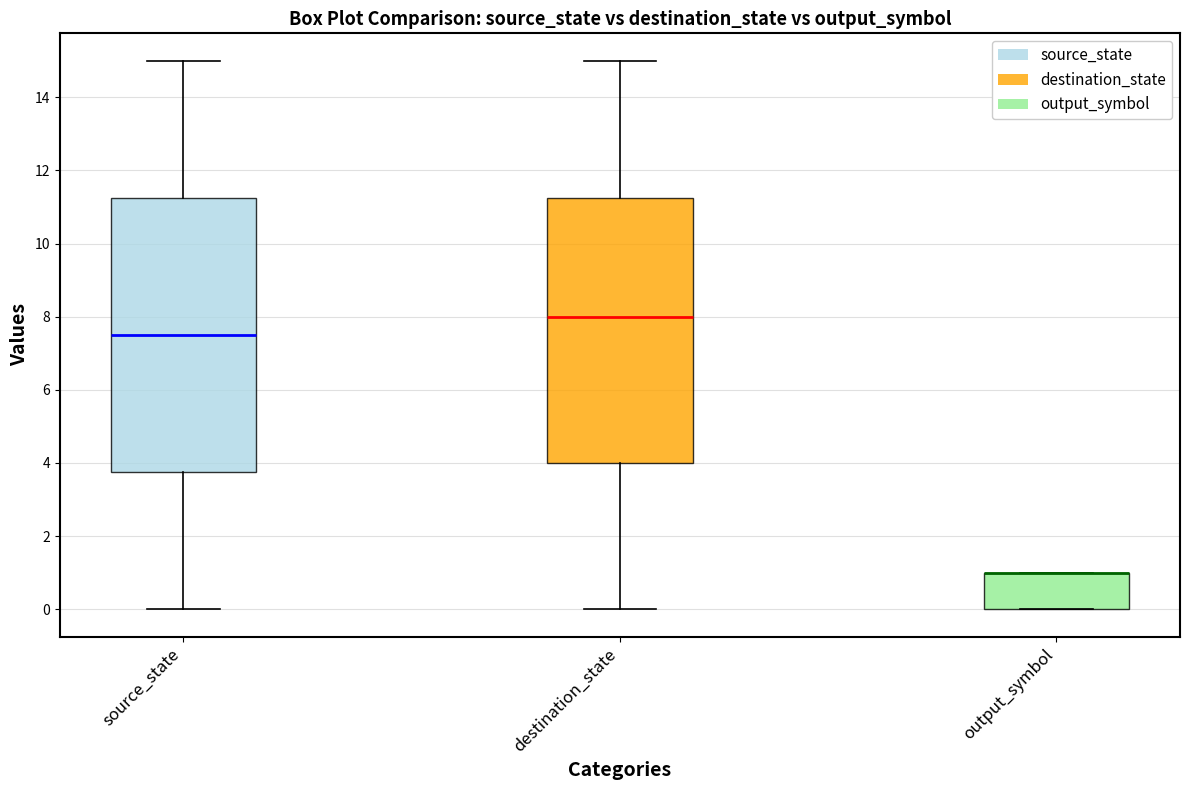

Comparing the boxes themselves (not the whiskers), which one is the tallest?

source_state